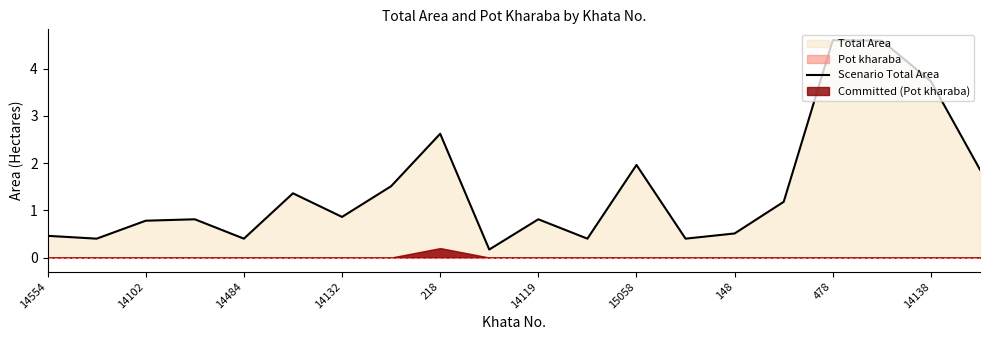

How many data points does each series have?

20